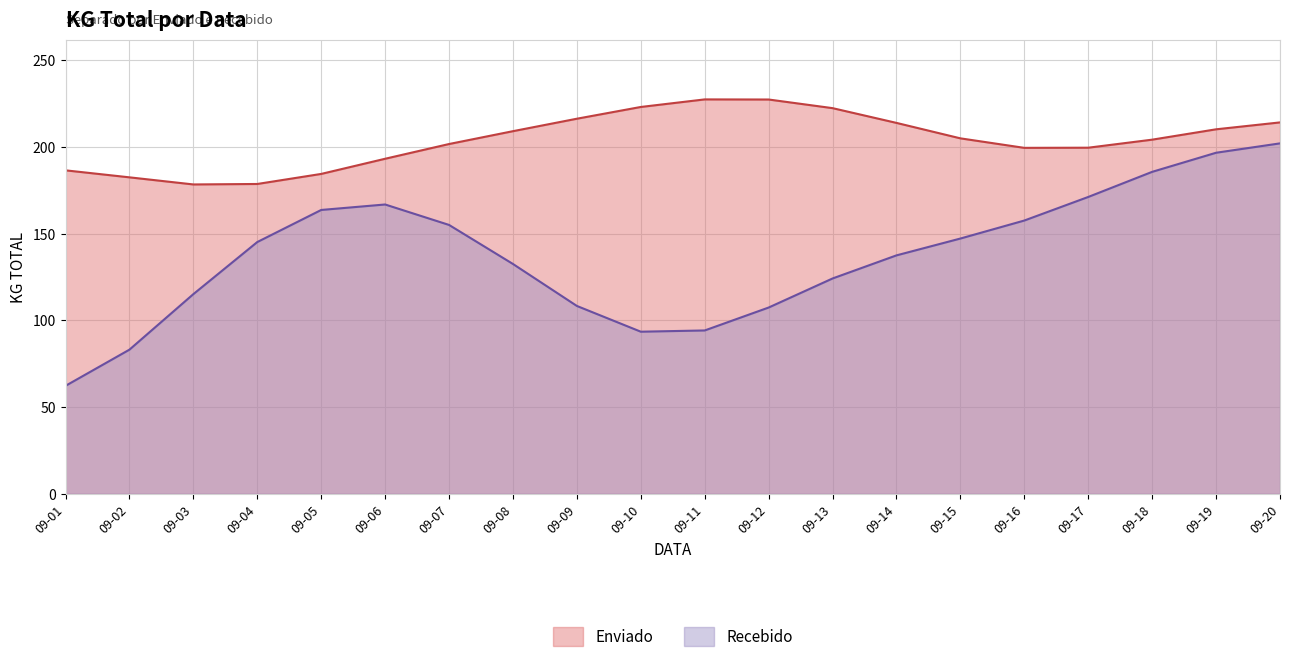

Where is the first local minimum for Enviado?

2024-09-03